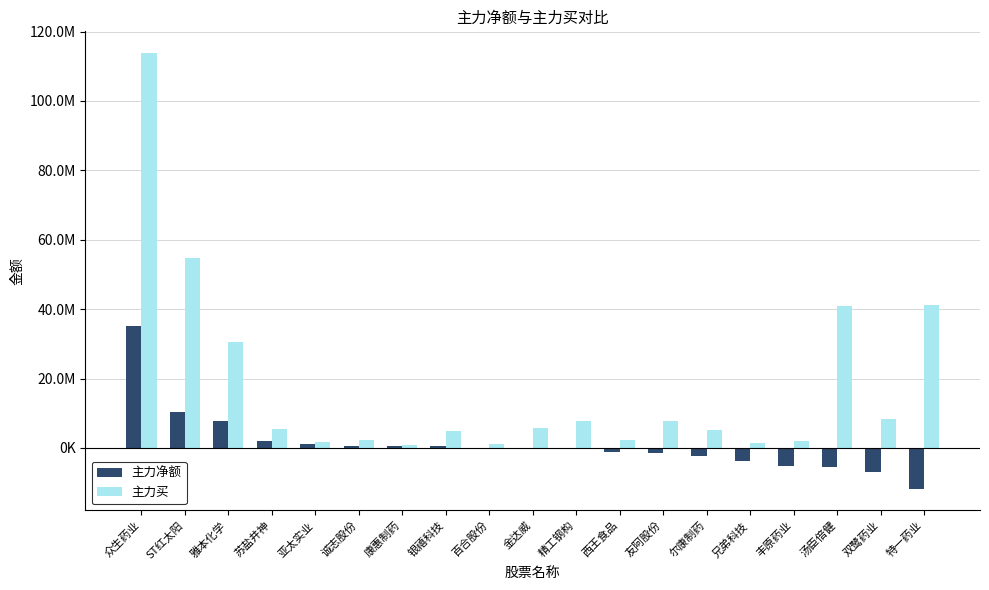

Rank the series by their maximum value, from lowest to highest.

主力净额, 主力买